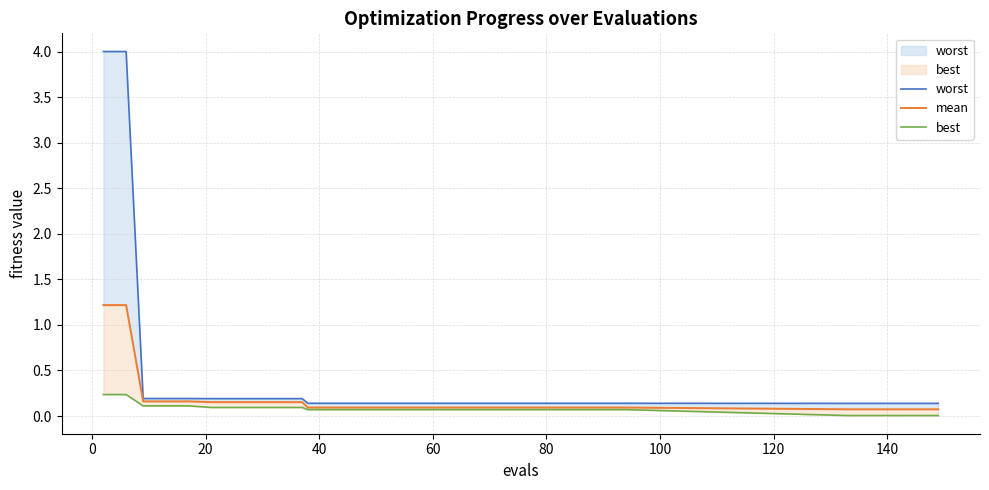

What is the value of the mean point at the 24th from the left?

0.1